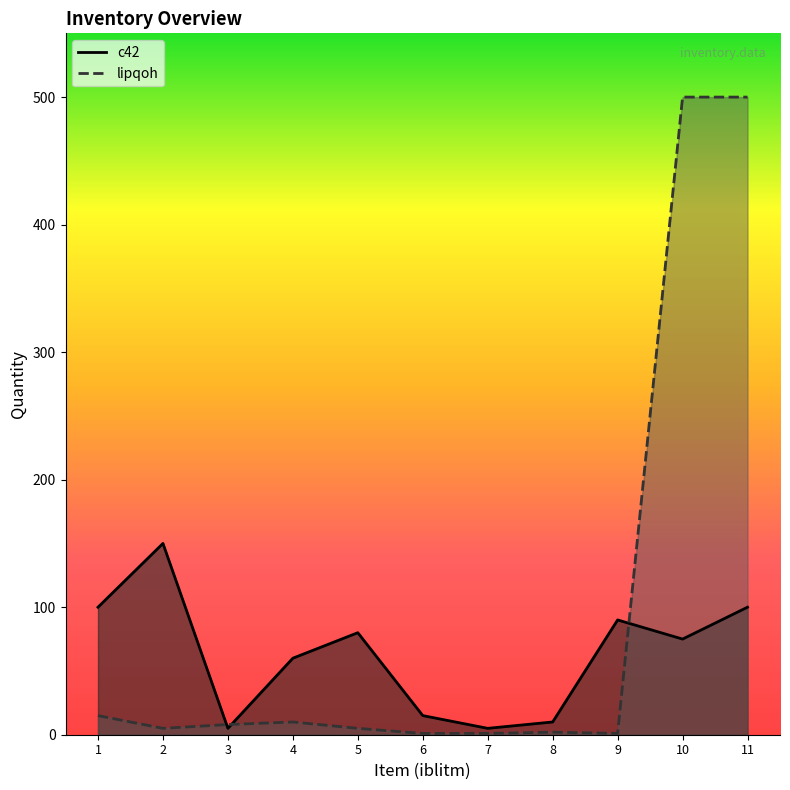

Rank the series at 9 from lowest to highest value.

lipqoh, c42